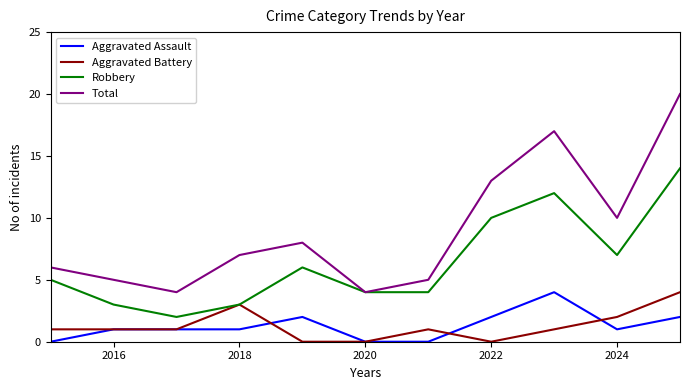

Which series has the largest total across all categories?

Total